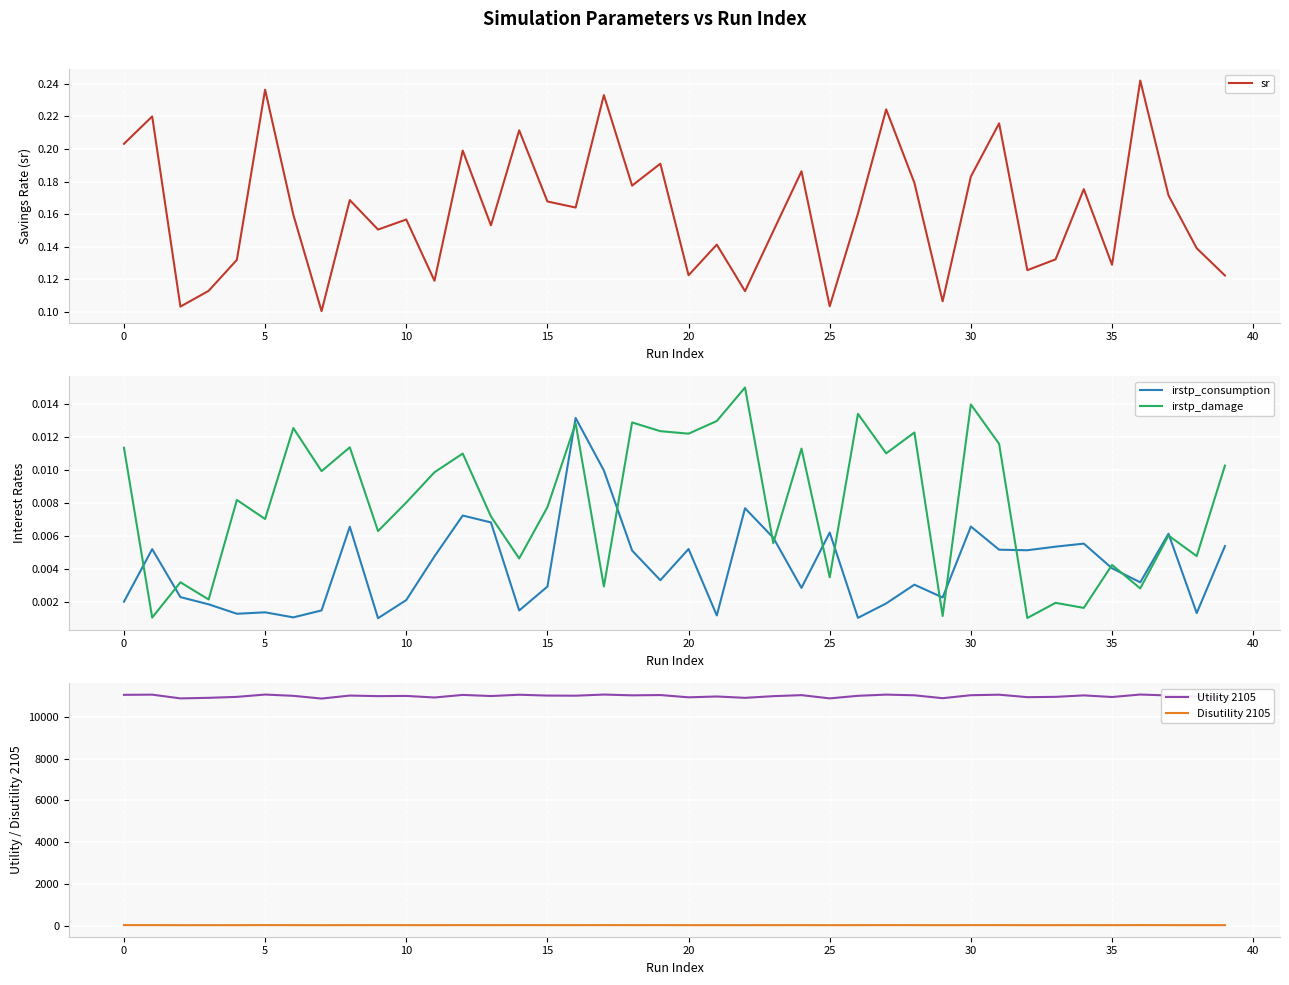

True or false: Utility 2105 and Disutility 2105 intersect in this chart.

False